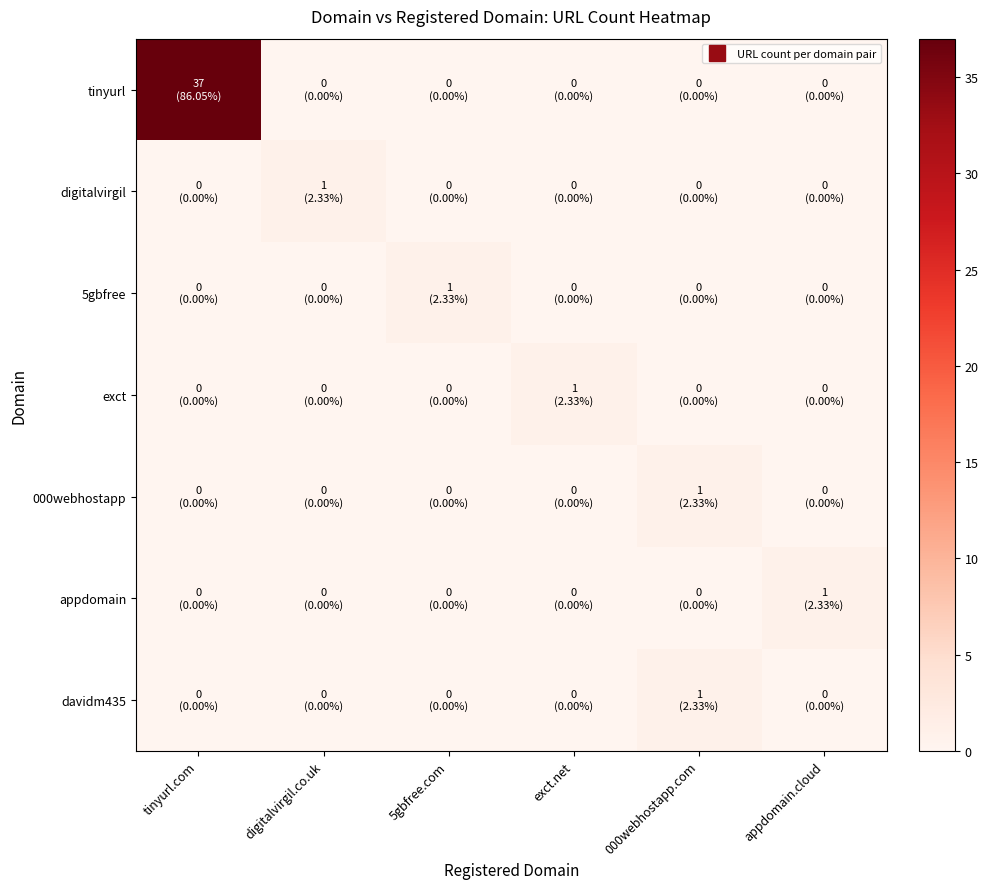

At how many categories does at least one series exceed 28?

1